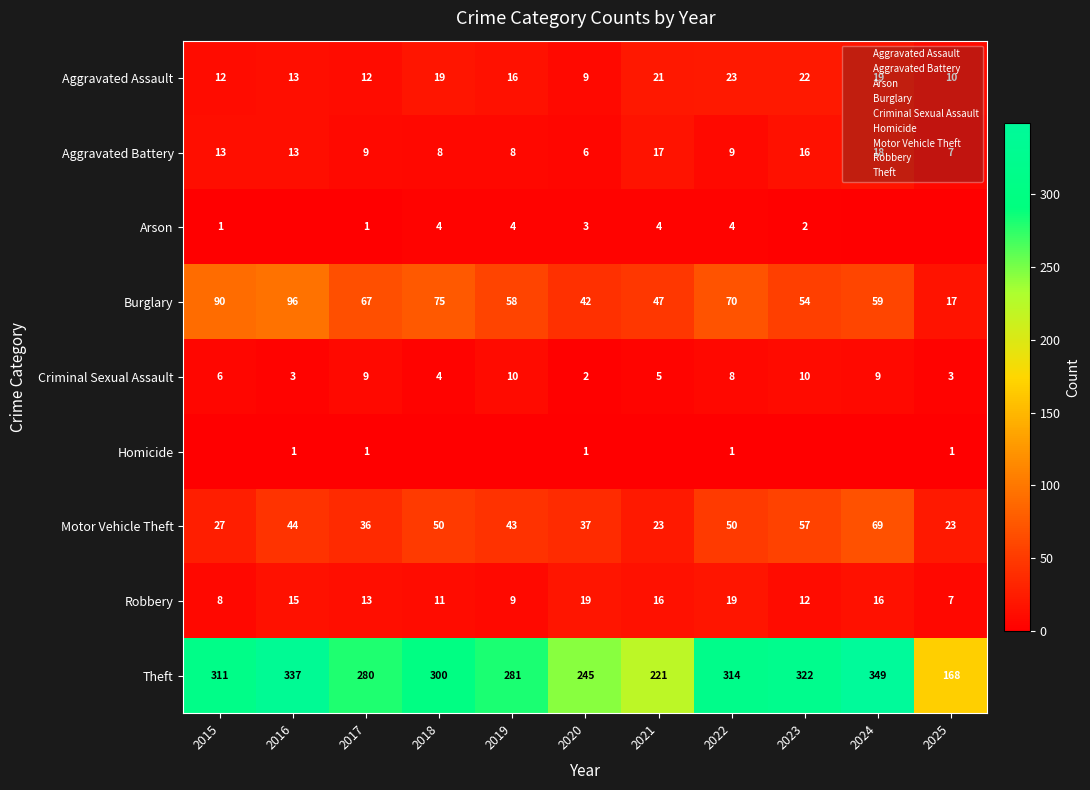

Which series has the largest range (max minus min)?

Theft